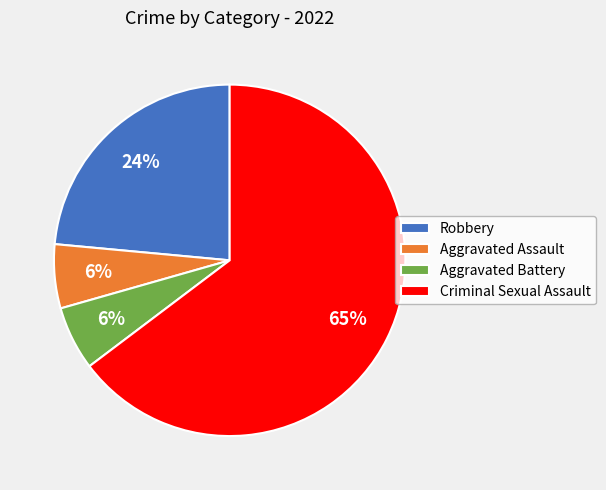

Is it true that Aggravated Battery is 1% of the pie?

False